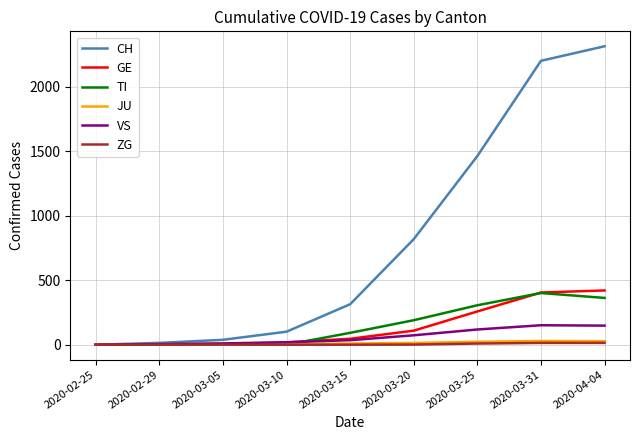

Which series has the largest total across all categories?

CH